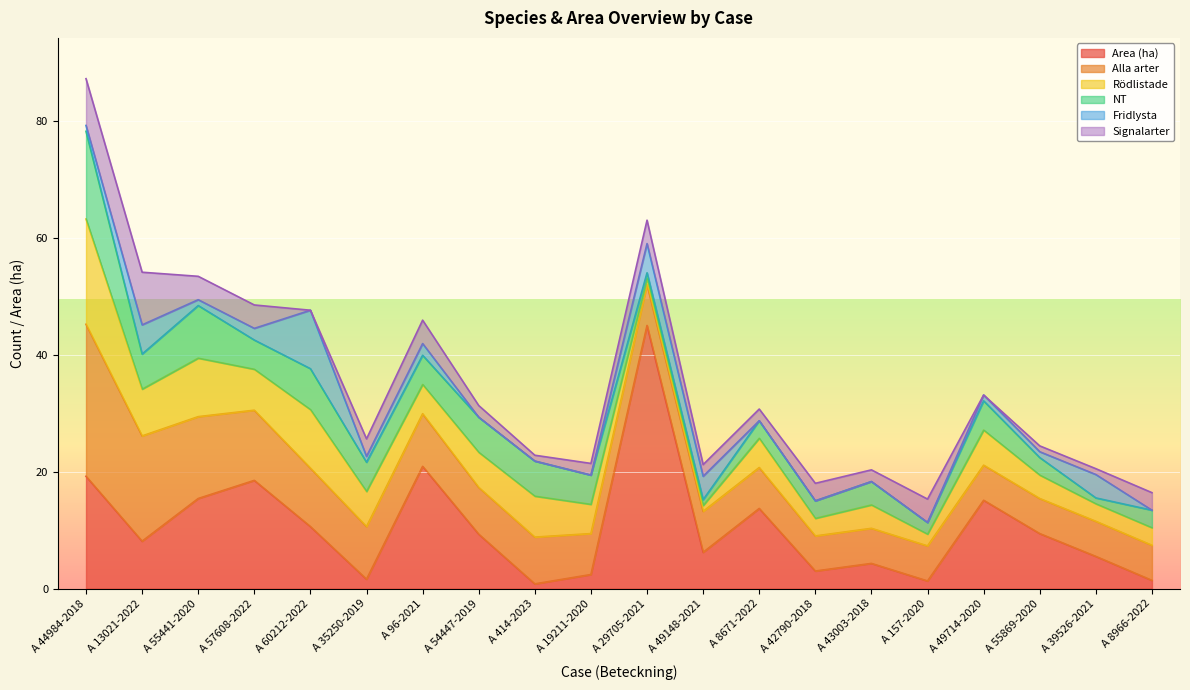

Reading left to right, what are all the values shown in this chart?

Area (ha): A 44984-2018=19.2	A 13021-2022=8.1	A 55441-2020=15.4	A 57608-2022=18.5	A 60212-2022=10.6	A 35250-2019=1.6	A 96-2021=20.9	A 54447-2019=9.3	A 414-2023=0.8	A 19211-2020=2.4	A 29705-2021=45.0	A 49148-2021=6.2	A 8671-2022=13.7	A 42790-2018=3.0	A 43003-2018=4.3	A 157-2020=1.3	A 49714-2020=15.1	A 55869-2020=9.4	A 39526-2021=5.5	A 8966-2022=1.4
Alla arter: A 44984-2018=26.0	A 13021-2022=18.0	A 55441-2020=14.0	A 57608-2022=12.0	A 60212-2022=10.0	A 35250-2019=9.0	A 96-2021=9.0	A 54447-2019=8.0	A 414-2023=8.0	A 19211-2020=7.0	A 29705-2021=7.0	A 49148-2021=7.0	A 8671-2022=7.0	A 42790-2018=6.0	A 43003-2018=6.0	A 157-2020=6.0	A 49714-2020=6.0	A 55869-2020=6.0	A 39526-2021=6.0	A 8966-2022=6.0
Rödlistade: A 44984-2018=18.0	A 13021-2022=8.0	A 55441-2020=10.0	A 57608-2022=7.0	A 60212-2022=10.0	A 35250-2019=6.0	A 96-2021=5.0	A 54447-2019=6.0	A 414-2023=7.0	A 19211-2020=5.0	A 29705-2021=1.0	A 49148-2021=1.0	A 8671-2022=5.0	A 42790-2018=3.0	A 43003-2018=4.0	A 157-2020=2.0	A 49714-2020=6.0	A 55869-2020=4.0	A 39526-2021=3.0	A 8966-2022=3.0
NT: A 44984-2018=15.0	A 13021-2022=6.0	A 55441-2020=9.0	A 57608-2022=5.0	A 60212-2022=7.0	A 35250-2019=5.0	A 96-2021=5.0	A 54447-2019=6.0	A 414-2023=6.0	A 19211-2020=5.0	A 29705-2021=1.0	A 49148-2021=1.0	A 8671-2022=3.0	A 42790-2018=3.0	A 43003-2018=4.0	A 157-2020=2.0	A 49714-2020=5.0	A 55869-2020=3.0	A 39526-2021=1.0	A 8966-2022=3.0
Fridlysta: A 44984-2018=1.0	A 13021-2022=5.0	A 55441-2020=1.0	A 57608-2022=2.0	A 60212-2022=10.0	A 35250-2019=1.0	A 96-2021=2.0	A 54447-2019=0.0	A 414-2023=0.0	A 19211-2020=0.0	A 29705-2021=5.0	A 49148-2021=4.0	A 8671-2022=0.0	A 42790-2018=0.0	A 43003-2018=0.0	A 157-2020=0.0	A 49714-2020=1.0	A 55869-2020=1.0	A 39526-2021=4.0	A 8966-2022=0.0
Signalarter: A 44984-2018=8.0	A 13021-2022=9.0	A 55441-2020=4.0	A 57608-2022=4.0	A 60212-2022=0.0	A 35250-2019=3.0	A 96-2021=4.0	A 54447-2019=2.0	A 414-2023=1.0	A 19211-2020=2.0	A 29705-2021=4.0	A 49148-2021=2.0	A 8671-2022=2.0	A 42790-2018=3.0	A 43003-2018=2.0	A 157-2020=4.0	A 49714-2020=0.0	A 55869-2020=1.0	A 39526-2021=1.0	A 8966-2022=3.0